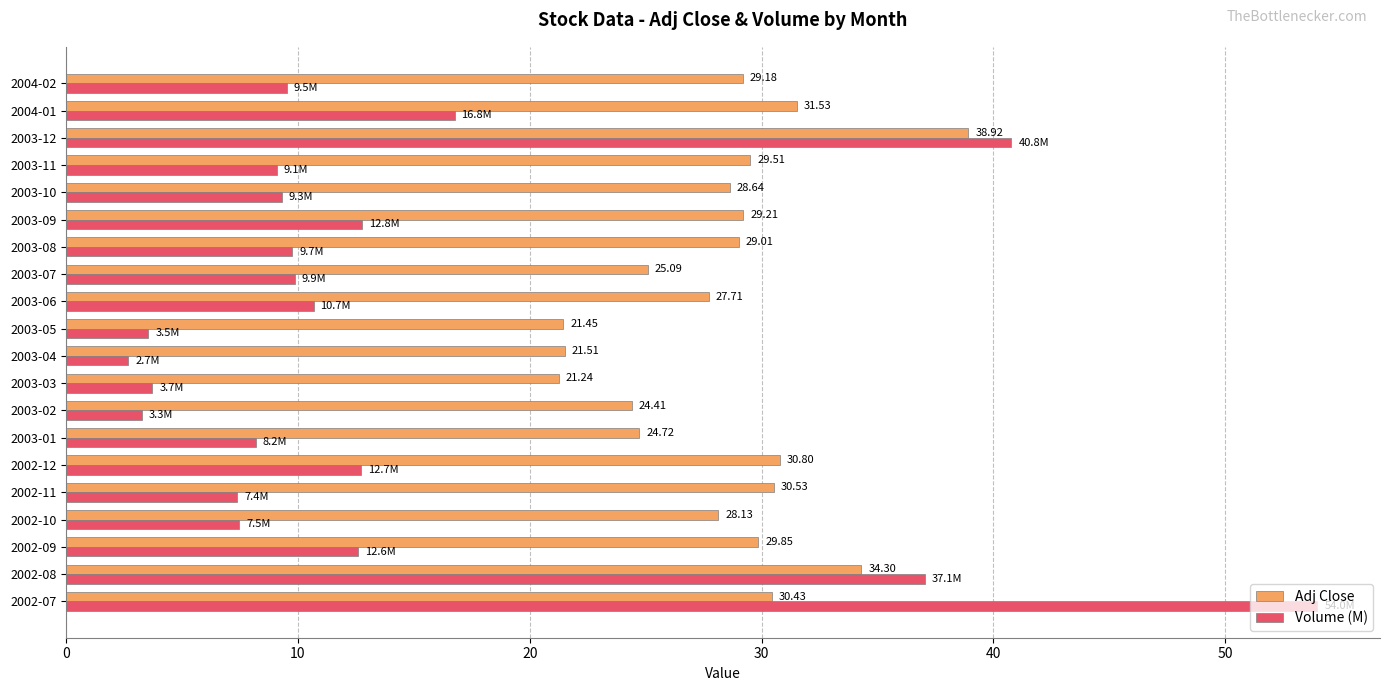

How many categories are shown in the chart?

20